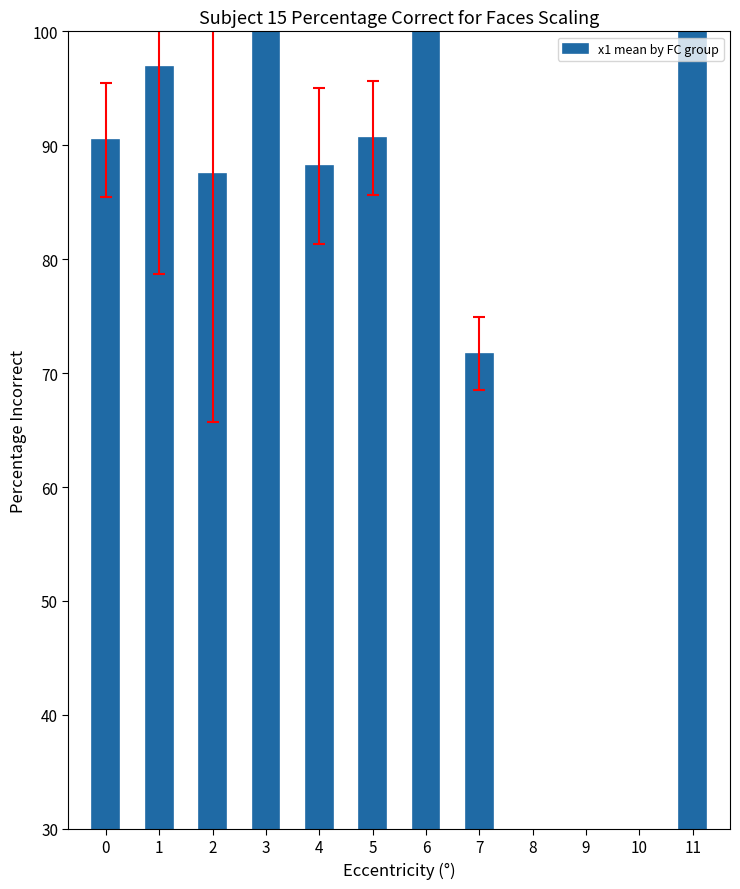

True or false: the data shows 62.5 at 7.

False